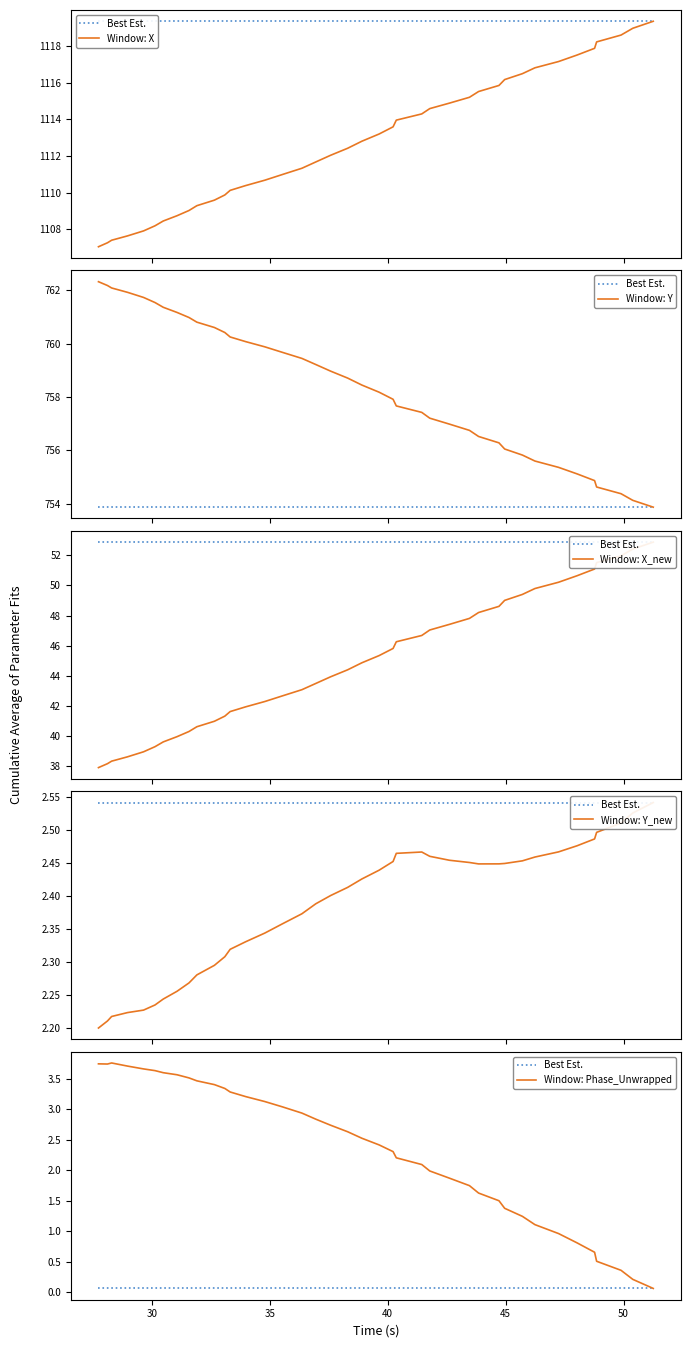

What is the maximum value for Window: X?

1119.4